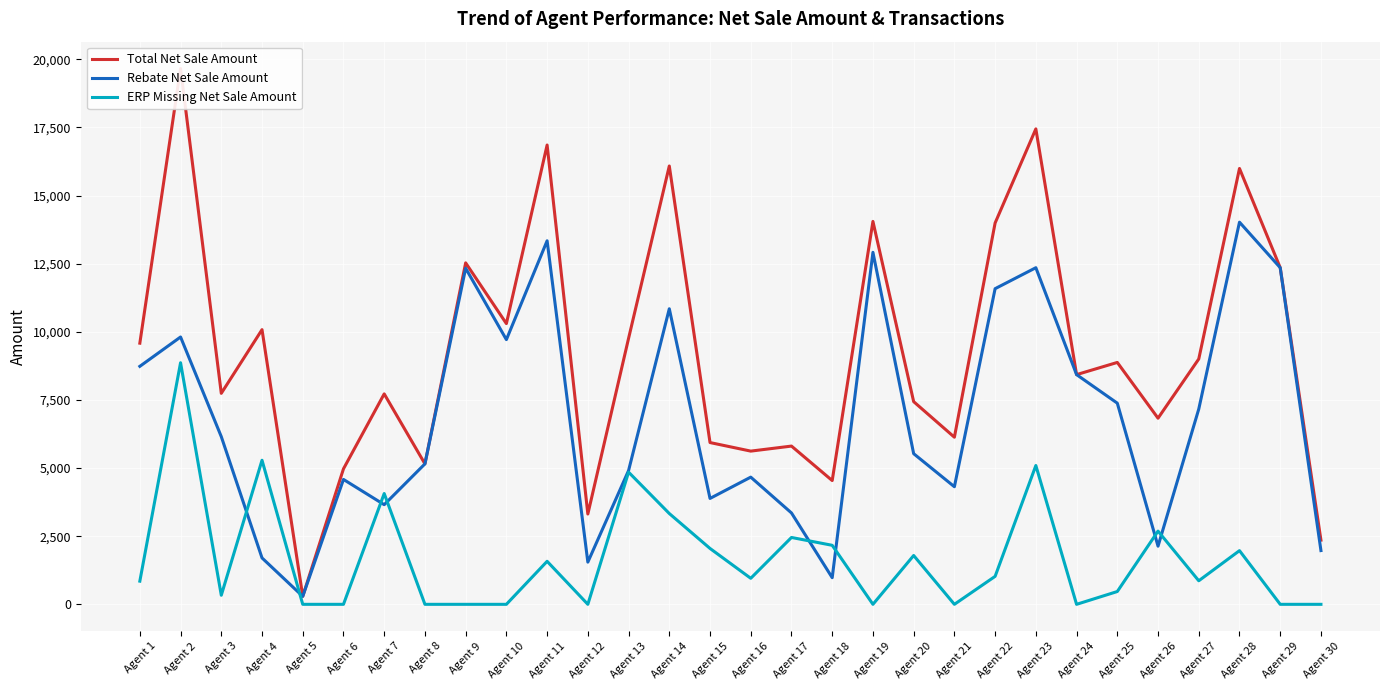

How many values in the Total Net Sale Amount series are below 8876?

15